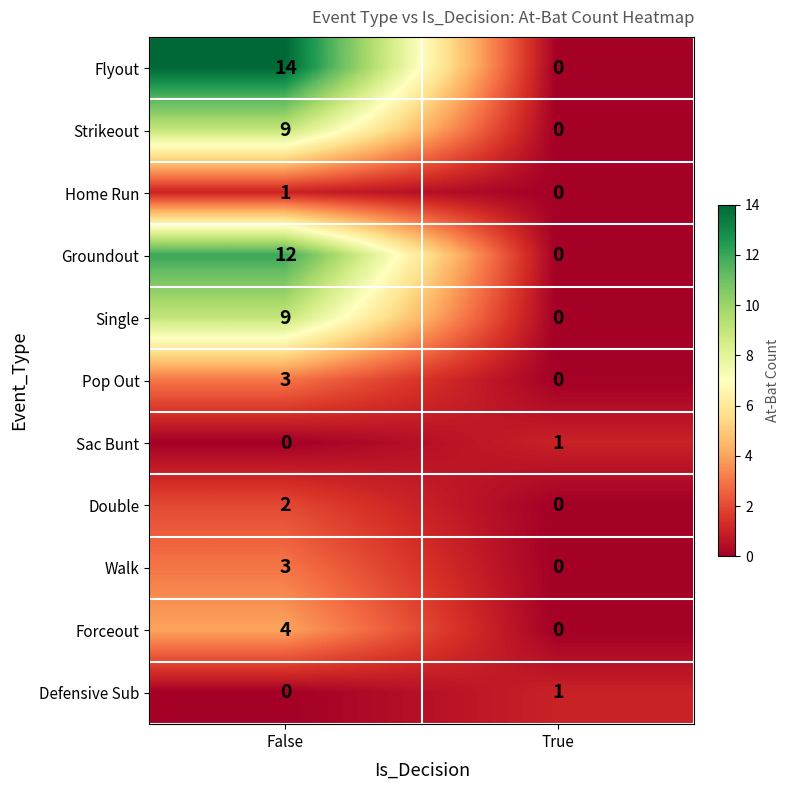

What is the sum of all Forceout values?

4